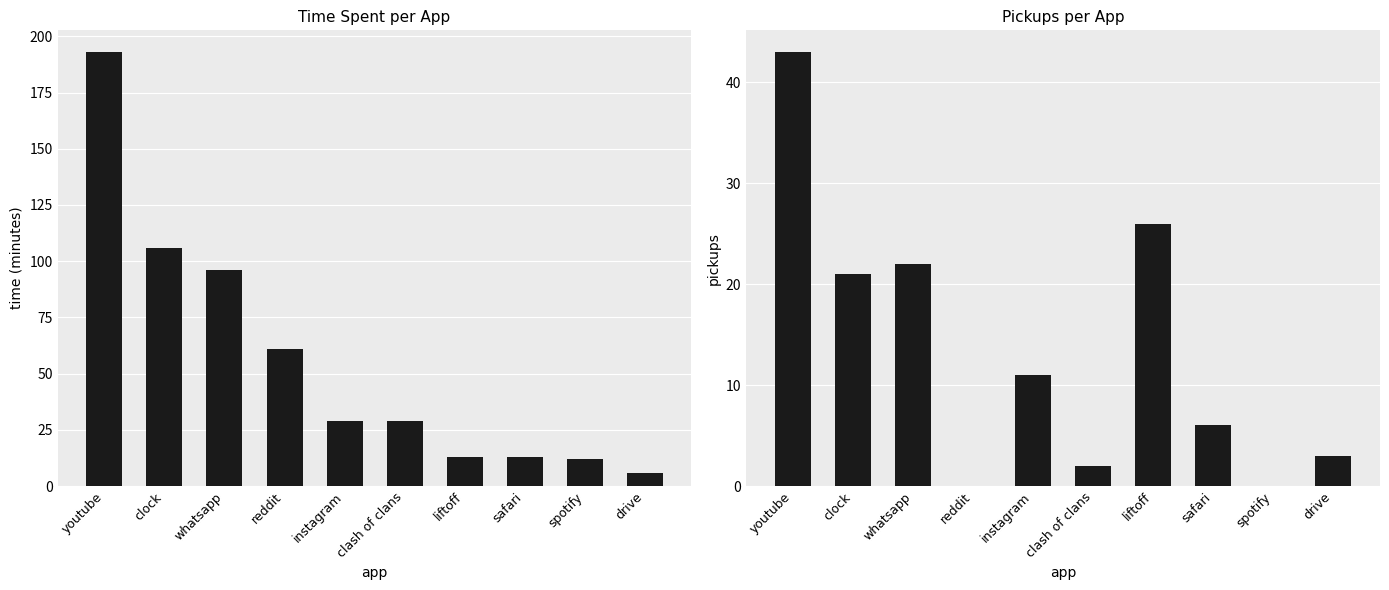

Reading left to right, what are all the values shown in this chart?

time (minutes): 193	106	96	61	29	29	13	13	12	6
pickups: 43	21	22	0	11	2	26	6	0	3